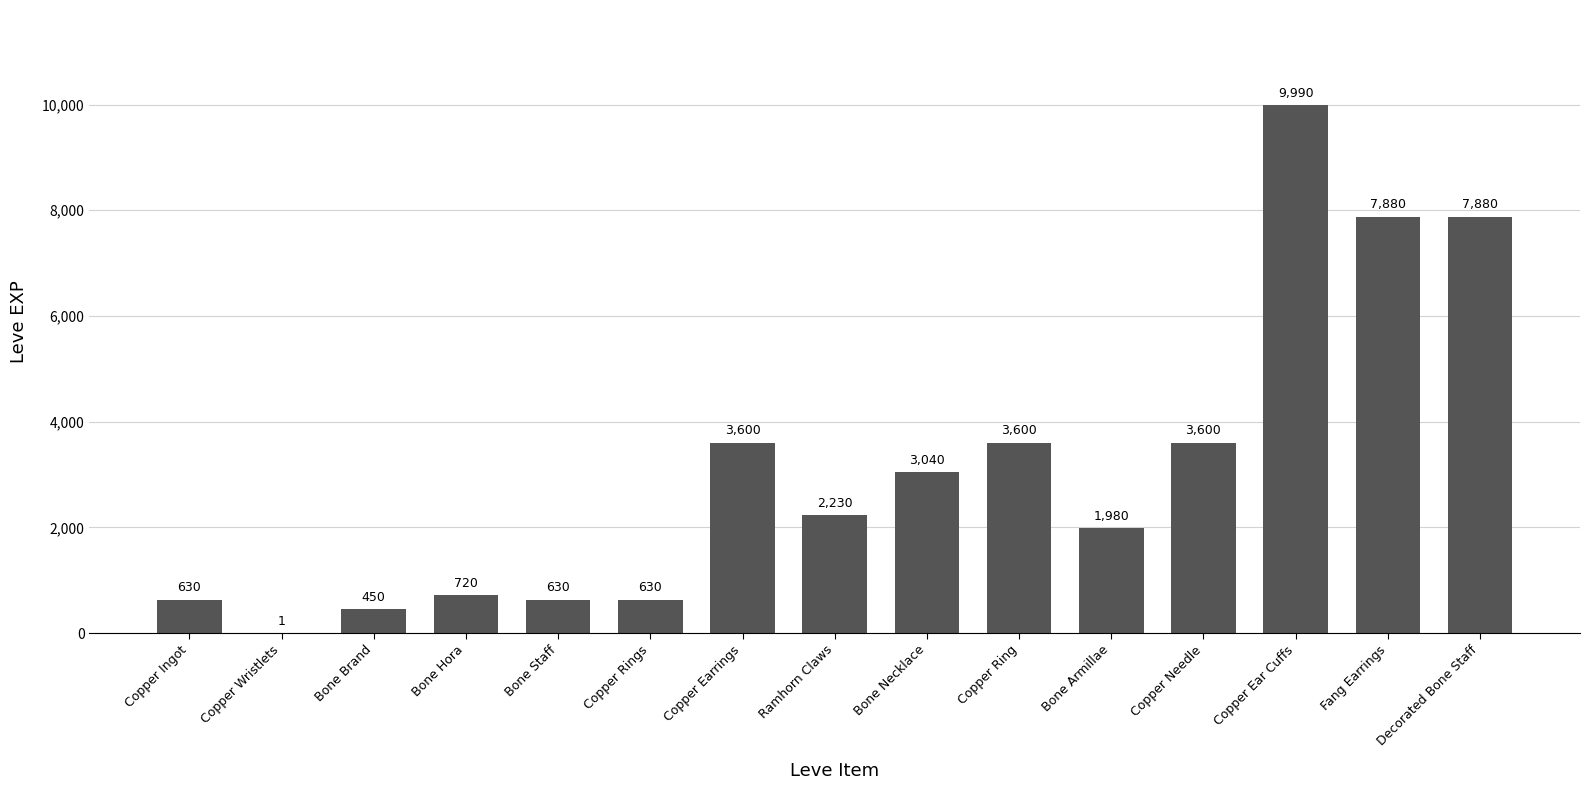

True or false: the data shows 1484 at Copper Ring.

False